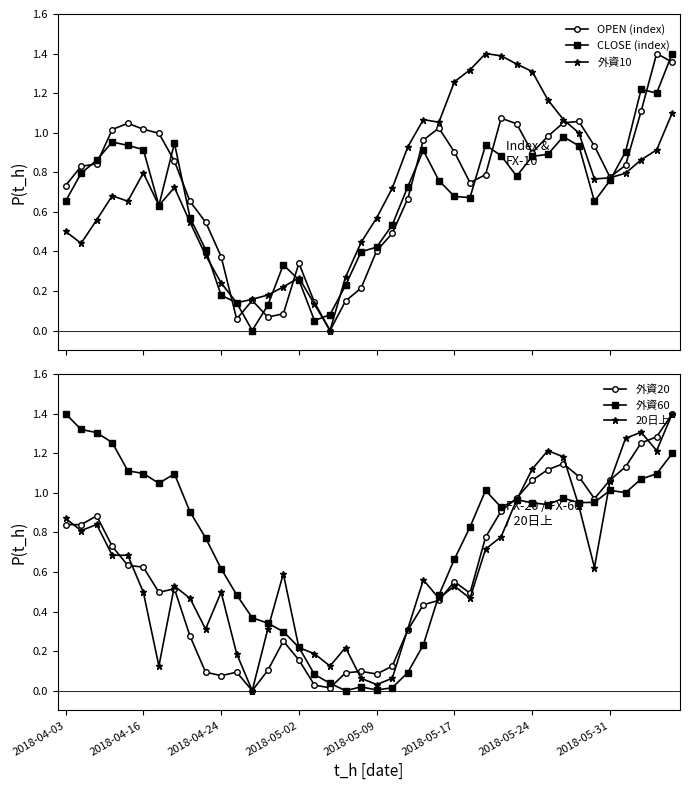

What is the highest value of the 外資20 series?

1.4